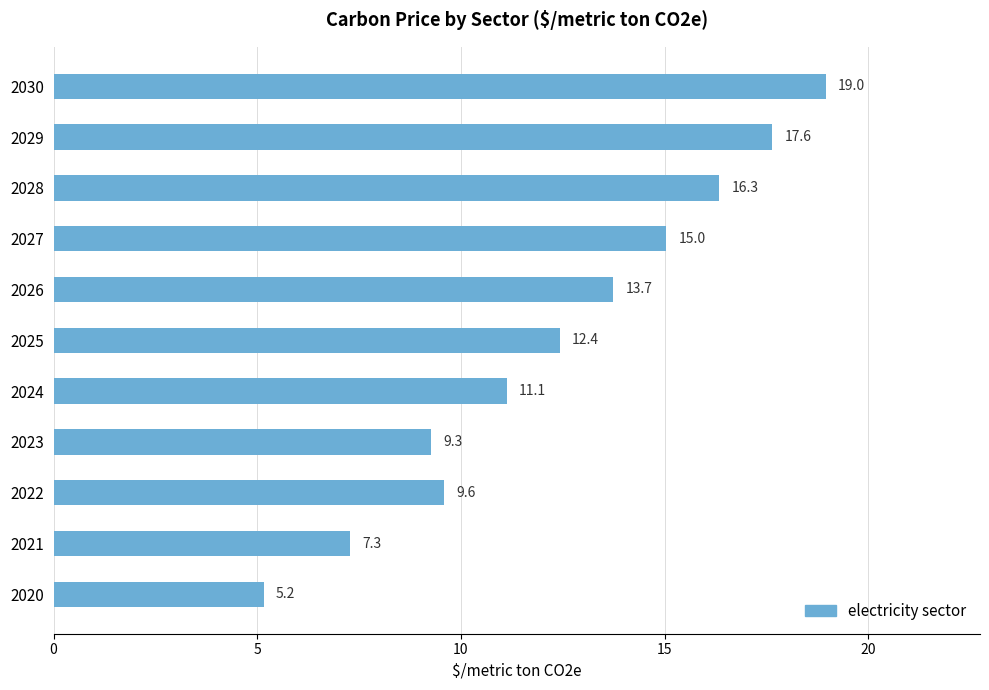

What is the smallest value displayed?

5.2